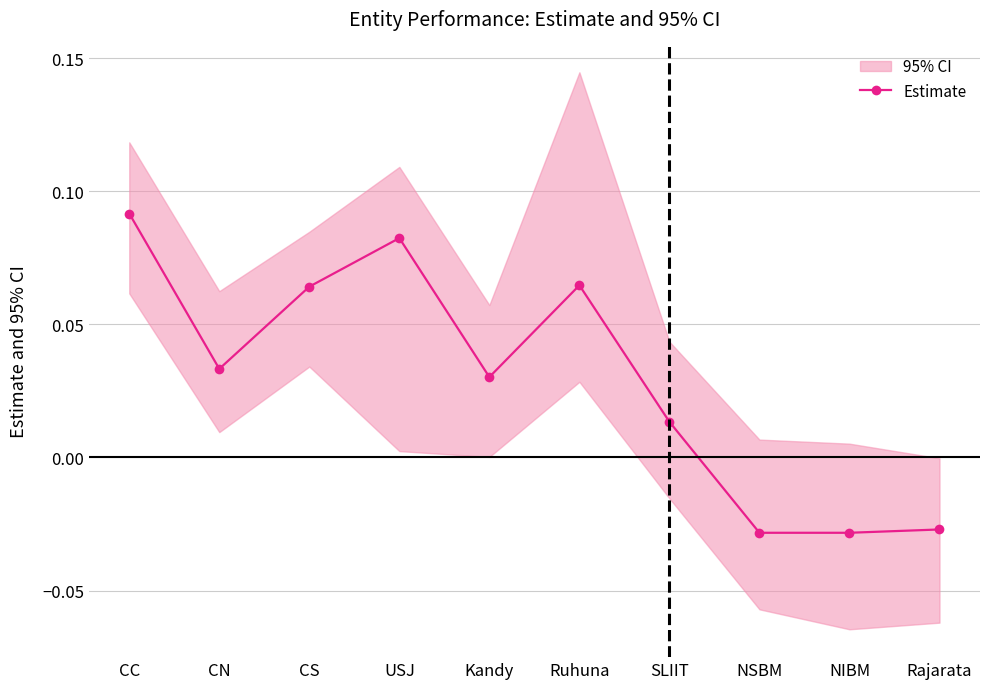

Is it true that the value at NIBM is -0.0?

True